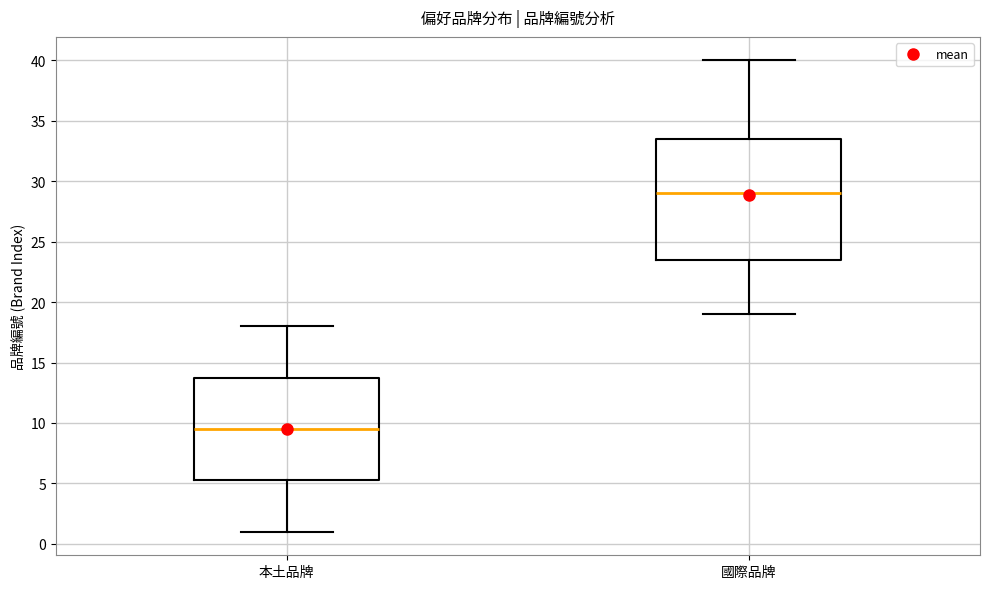

Reading left to right, read every box against the y-axis: the position of its median line, the range the box covers, and the ends of its whiskers. The values are not printed on the chart, so give them approximately, as read against the axis.

本土品牌: median 9.5, box 5.5 to 14.0, whiskers 1.0 to 18.0
國際品牌: median 29.0, box 23.5 to 33.5, whiskers 19.0 to 40.0